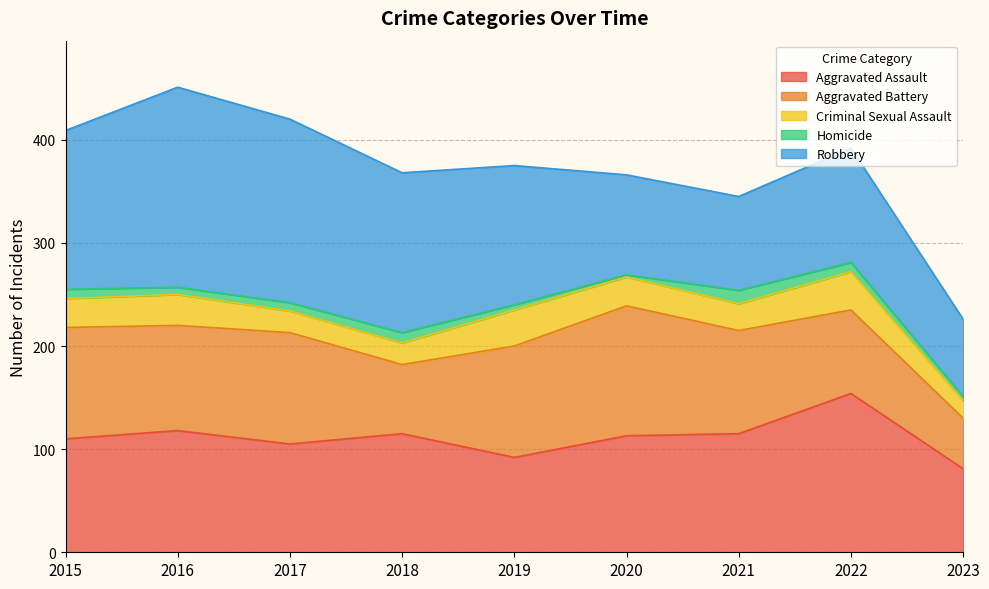

What is the difference between the highest and lowest values at 2023?

77